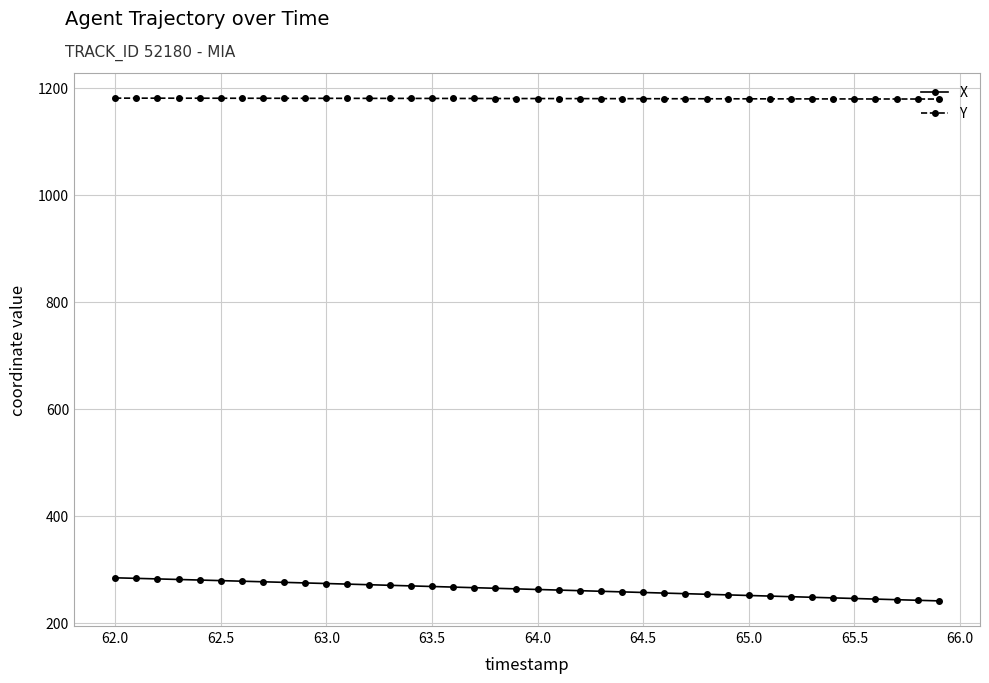

At how many categories does at least one series exceed 552?

40